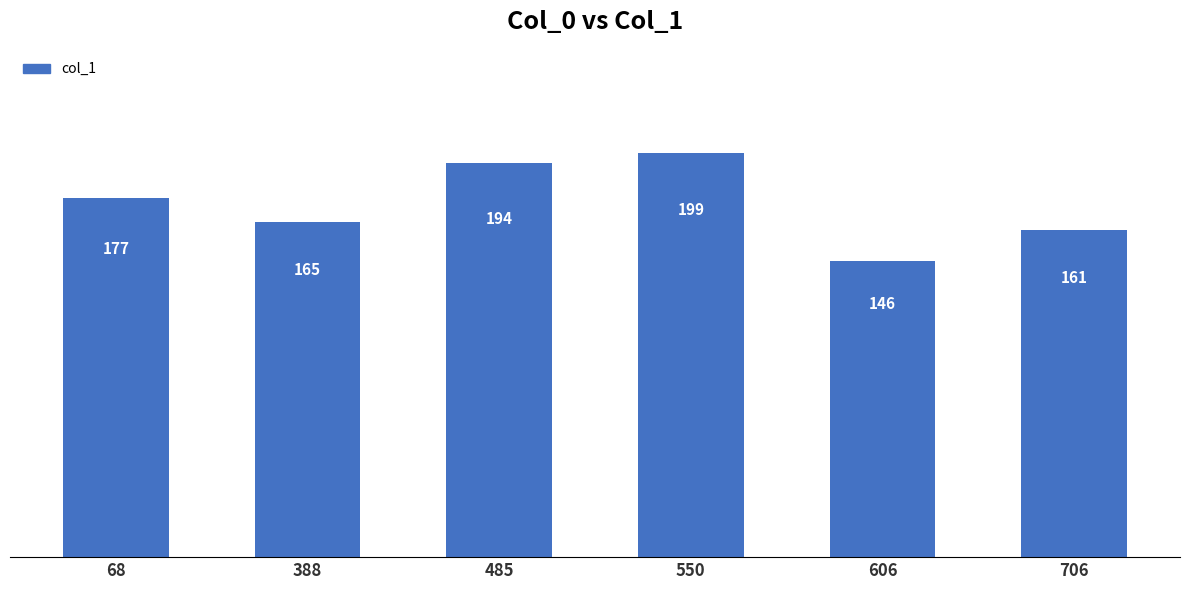

List the labels in order of value, largest first.

550, 485, 68, 388, 706, 606